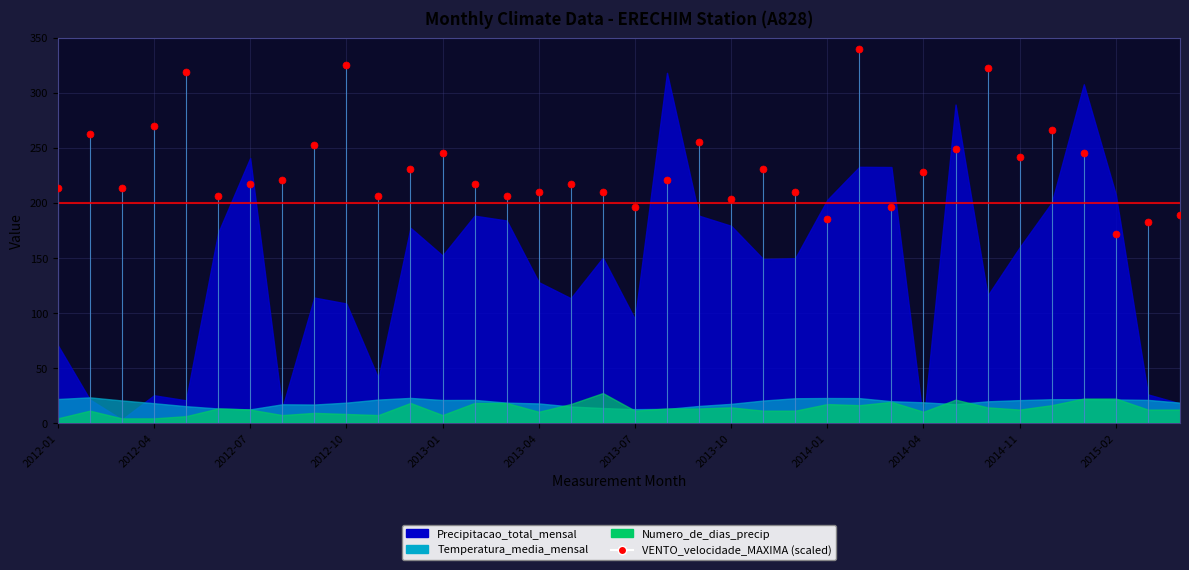

What is the range of Y values (max minus min)?

168.0